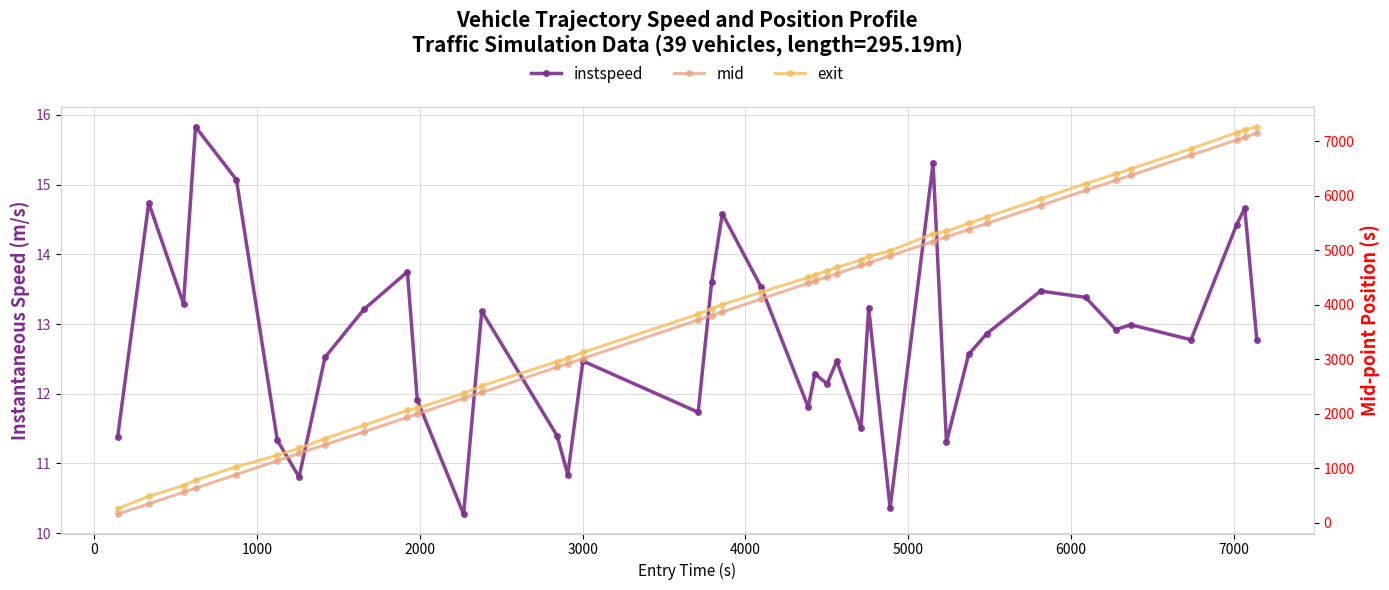

What is the value of the instspeed point at the 28th from the left?

15.3